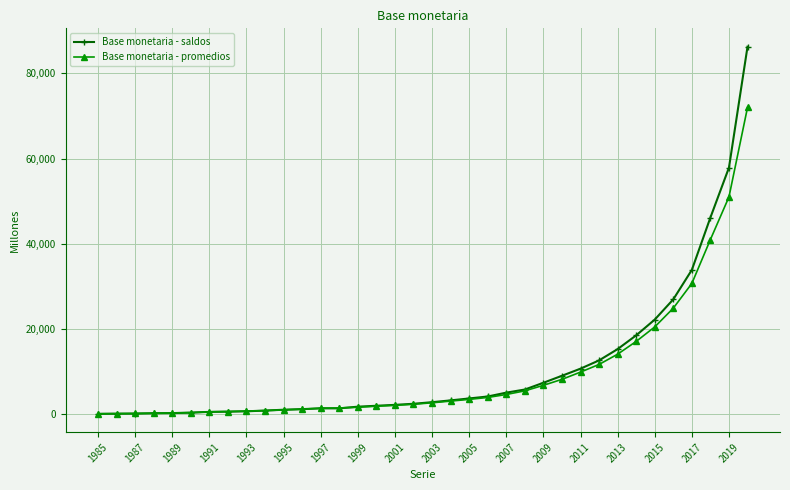

Count the number of data series in this chart.

2